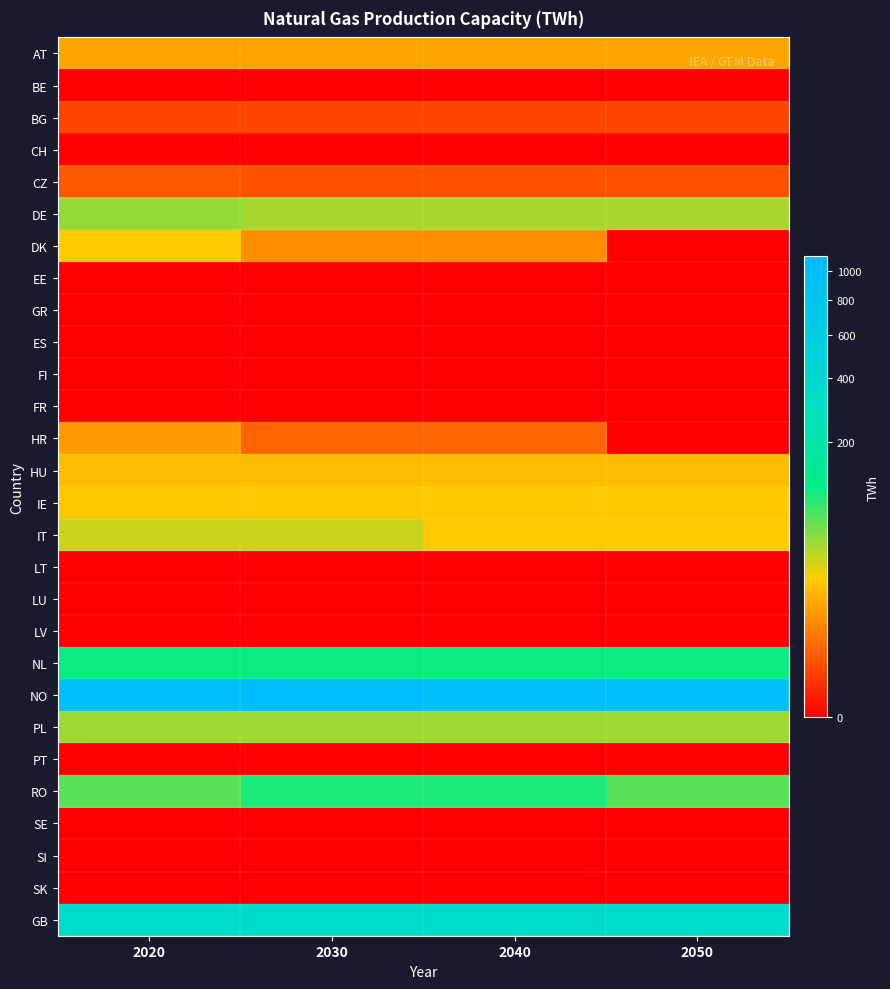

Reading left to right, transcribe all the data shown in this chart.

AT: 2020=10.0	2030=10.0	2040=10.0	2050=10.0
BE: 2020=0.0	2030=0.0	2040=0.0	2050=0.0
BG: 2020=0.6	2030=0.6	2040=0.6	2050=0.6
CH: 2020=0.0	2030=0.0	2040=0.0	2050=0.0
CZ: 2020=1.3	2030=1.0	2040=1.0	2050=1.0
DE: 2020=47.0	2030=40.0	2040=40.0	2050=40.0
DK: 2020=20.0	2030=6.0	2040=6.0	2050=0.0
EE: 2020=0.0	2030=0.0	2040=0.0	2050=0.0
GR: 2020=0.0	2030=0.0	2040=0.0	2050=0.0
ES: 2020=0.0	2030=0.0	2040=0.0	2050=0.0
FI: 2020=0.0	2030=0.0	2040=0.0	2050=0.0
FR: 2020=0.0	2030=0.0	2040=0.0	2050=0.0
HR: 2020=8.0	2030=2.0	2040=2.0	2050=0.0
HU: 2020=16.0	2030=16.0	2040=16.0	2050=16.0
IE: 2020=19.0	2030=19.0	2040=19.0	2050=19.0
IT: 2020=31.0	2030=31.0	2040=20.0	2050=20.0
LT: 2020=0.0	2030=0.0	2040=0.0	2050=0.0
LU: 2020=0.0	2030=0.0	2040=0.0	2050=0.0
LV: 2020=0.0	2030=0.0	2040=0.0	2050=0.0
NL: 2020=107.0	2030=107.0	2040=107.0	2050=107.0
NO: 2020=1000.0	2030=1120.0	2040=1000.0	2050=1000.0
PL: 2020=43.0	2030=43.0	2040=43.0	2050=43.0
PT: 2020=0.0	2030=0.0	2040=0.0	2050=0.0
RO: 2020=68.0	2030=97.0	2040=97.0	2050=68.0
SE: 2020=0.0	2030=0.0	2040=0.0	2050=0.0
SI: 2020=0.0	2030=0.0	2040=0.0	2050=0.0
SK: 2020=0.0	2030=0.0	2040=0.0	2050=0.0
GB: 2020=351.0	2030=341.0	2040=341.0	2050=341.0